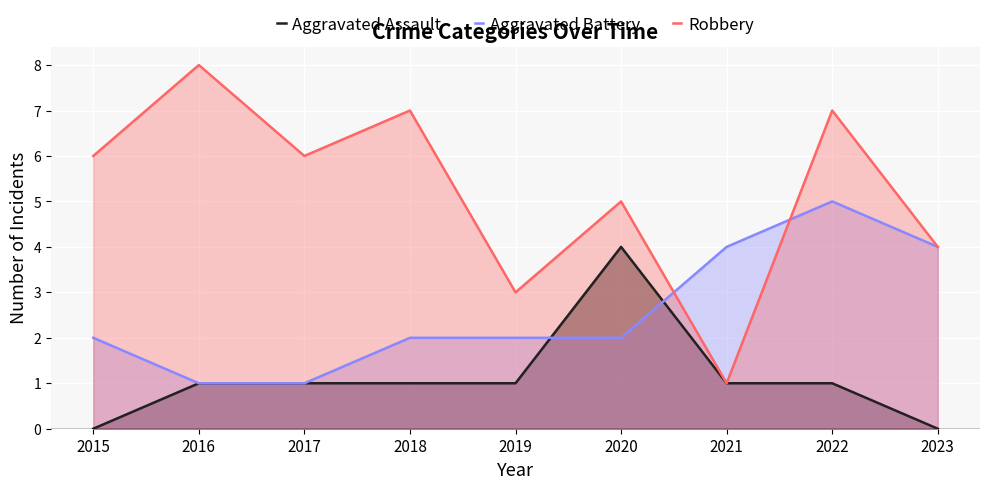

How many interior local peaks does the Aggravated Assault series have?

1